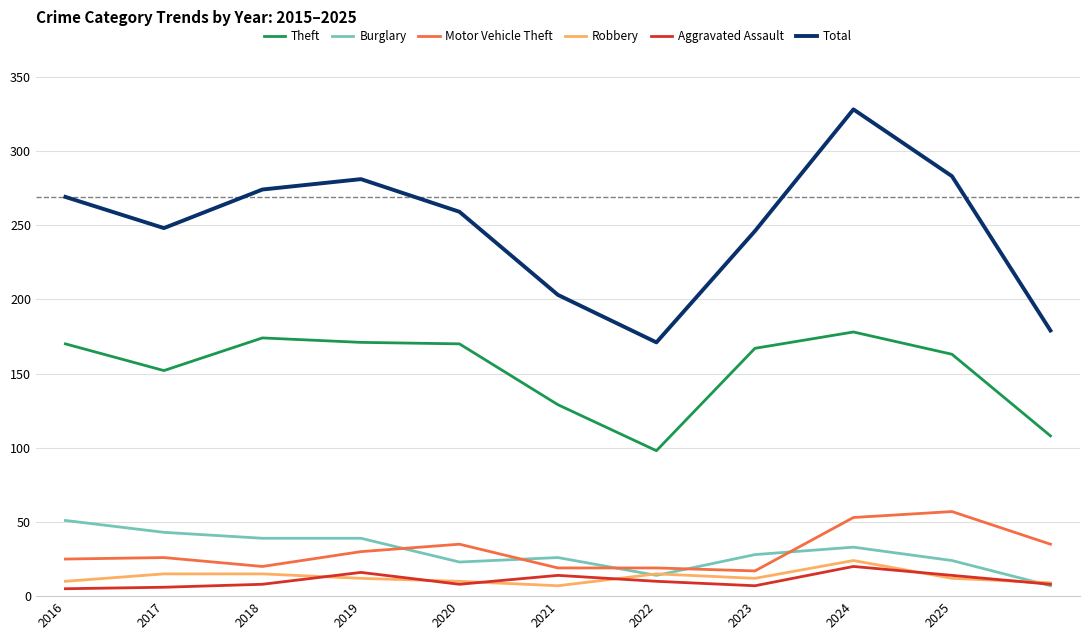

How many values in the Theft series are below 167?

5